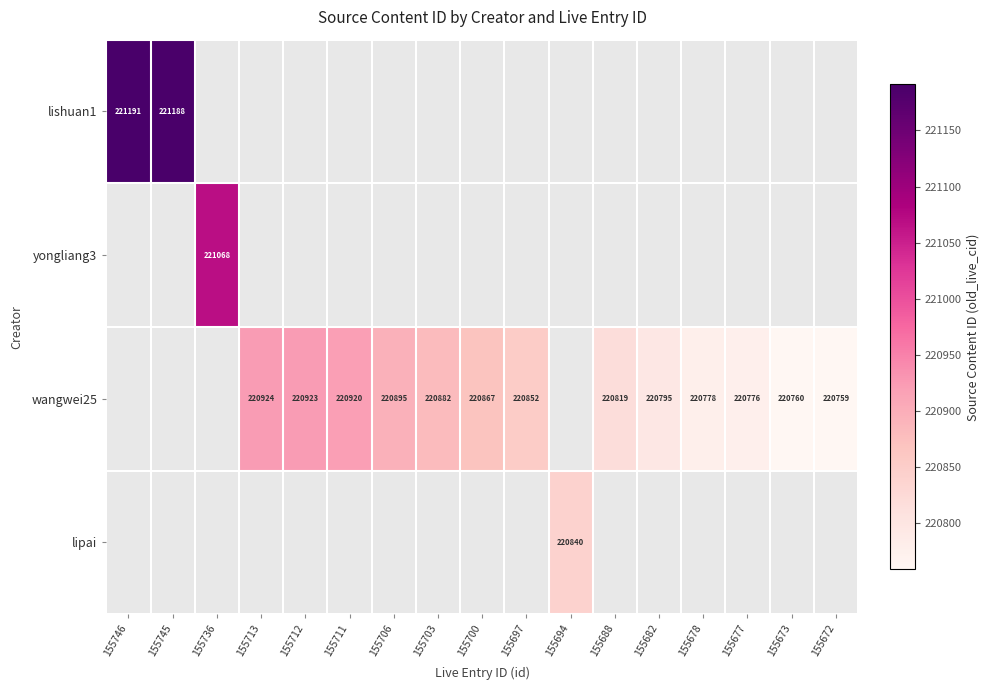

What is the minimum value shown in the chart?

220759.0